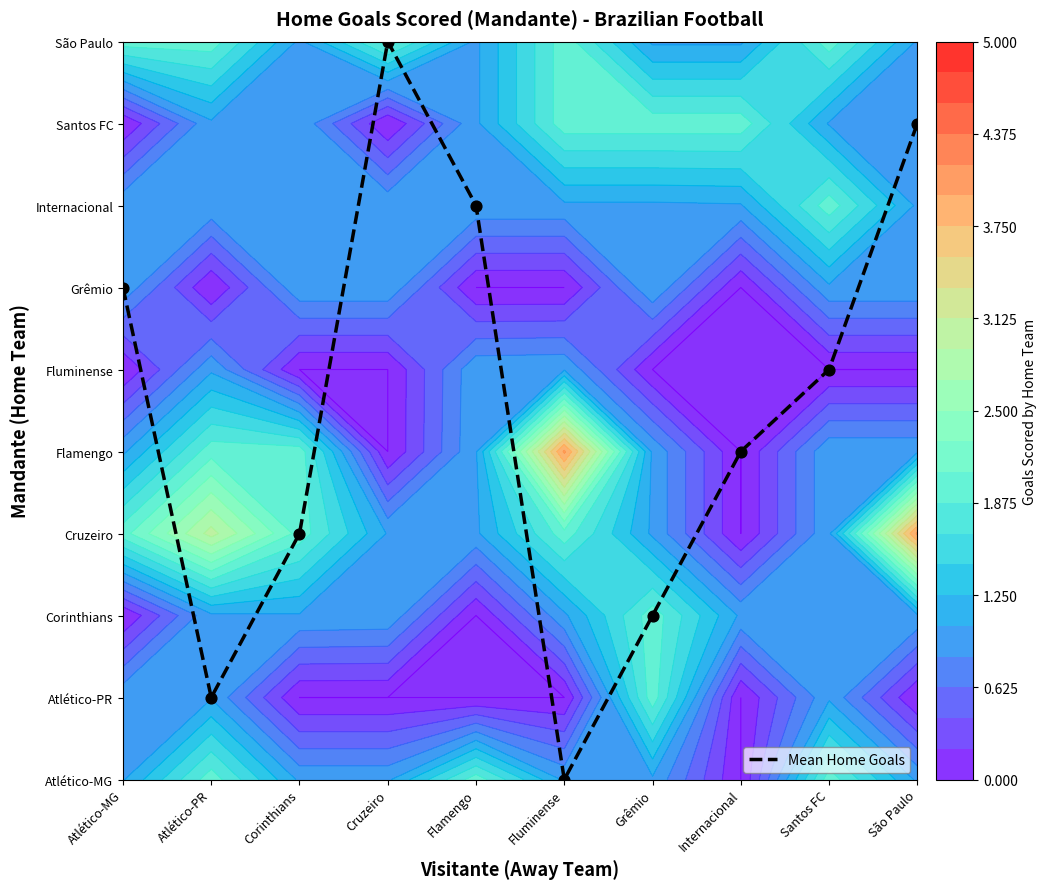

The value at São Paulo is 8. True or false?

True